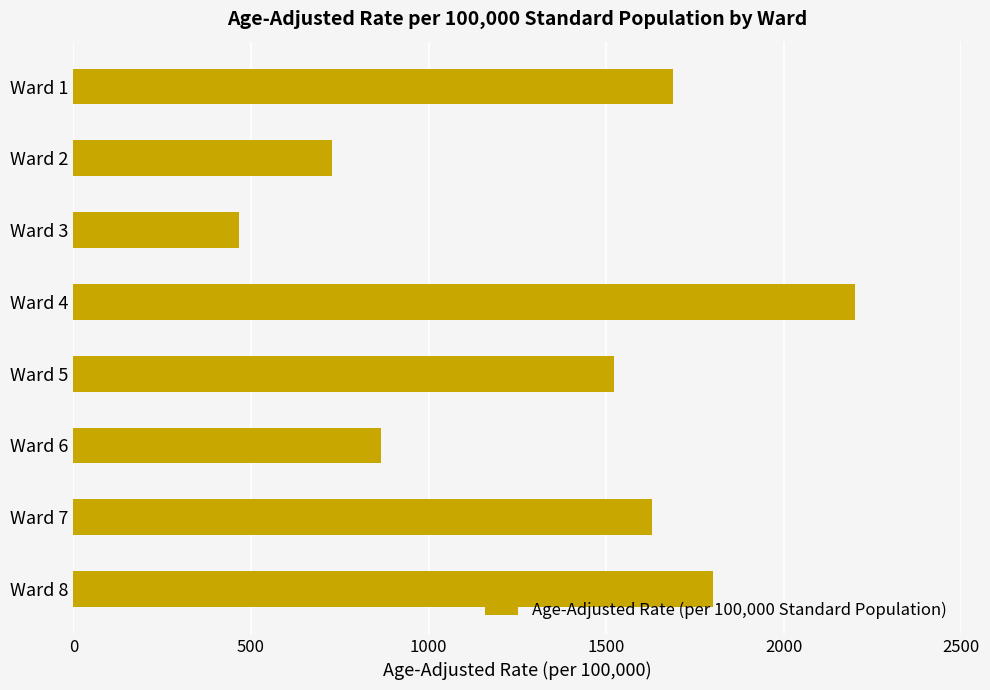

Does the chart contain stacked bars?

No